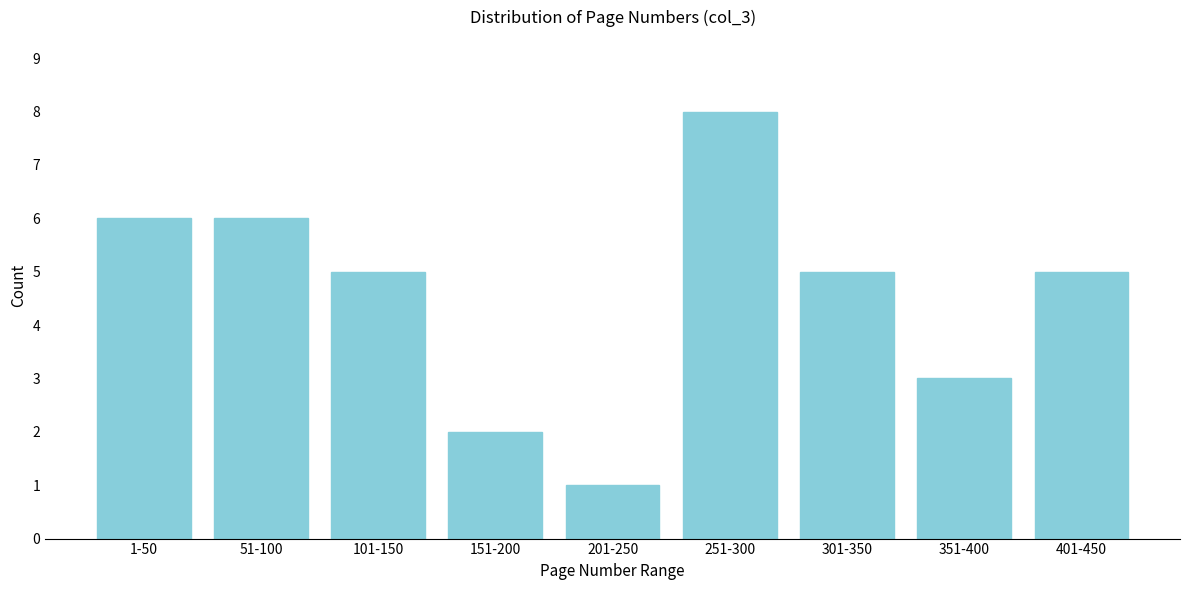

Reading left to right, list all the values displayed in this chart.

6	6	5	2	1	8	5	3	5